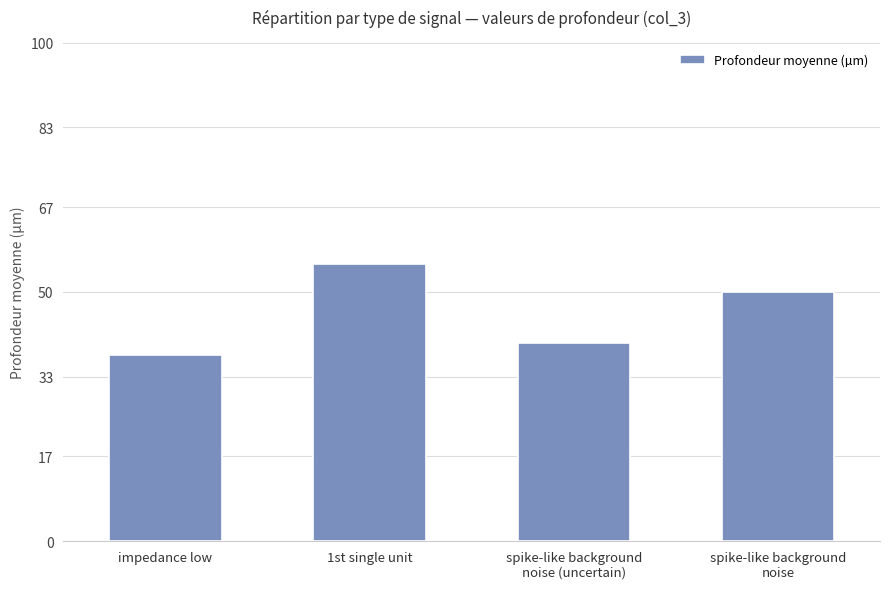

What is the label of the 1st bar from the left?

impedance low